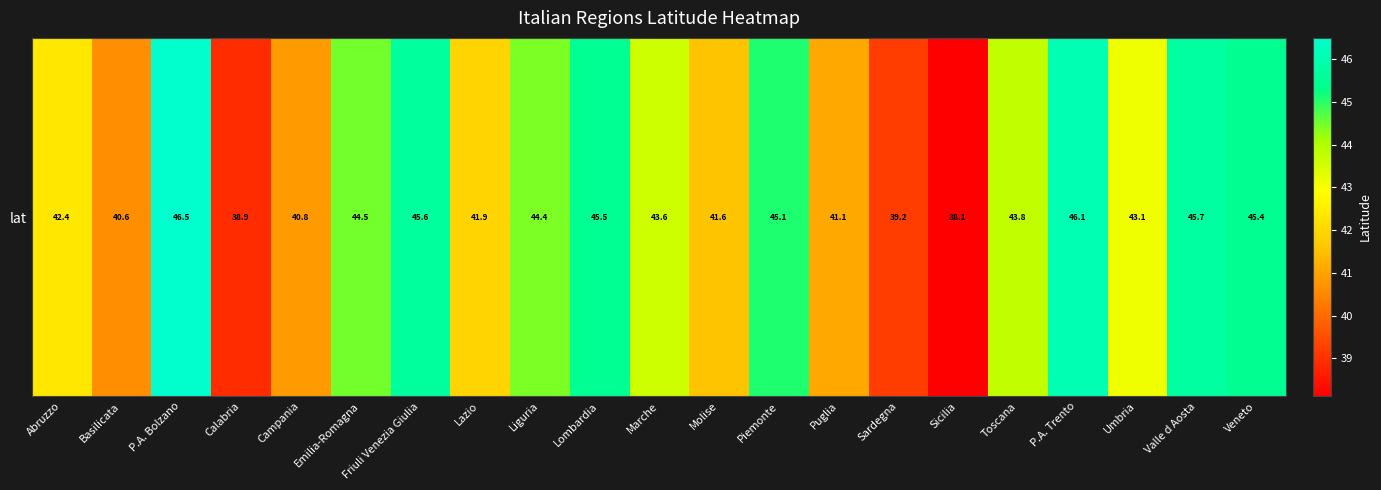

Reading right to left, what are all the values shown in this chart?

45.4	45.7	43.1	46.1	43.8	38.1	39.2	41.1	45.1	41.6	43.6	45.5	44.4	41.9	45.6	44.5	40.8	38.9	46.5	40.6	42.4